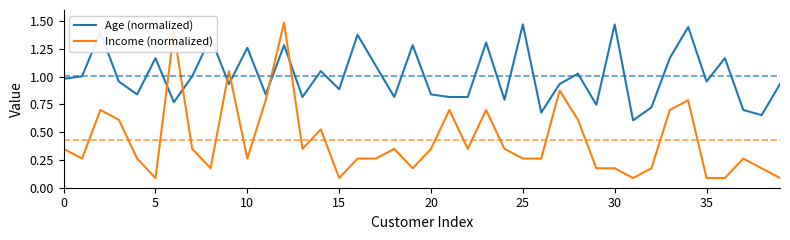

What is the lowest value of the Age (normalized) series?

0.6